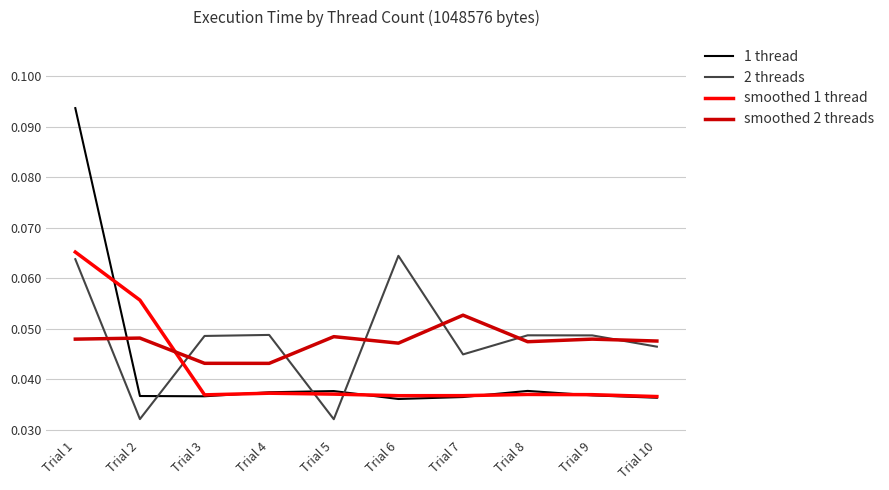

Count the number of data series in this chart.

4